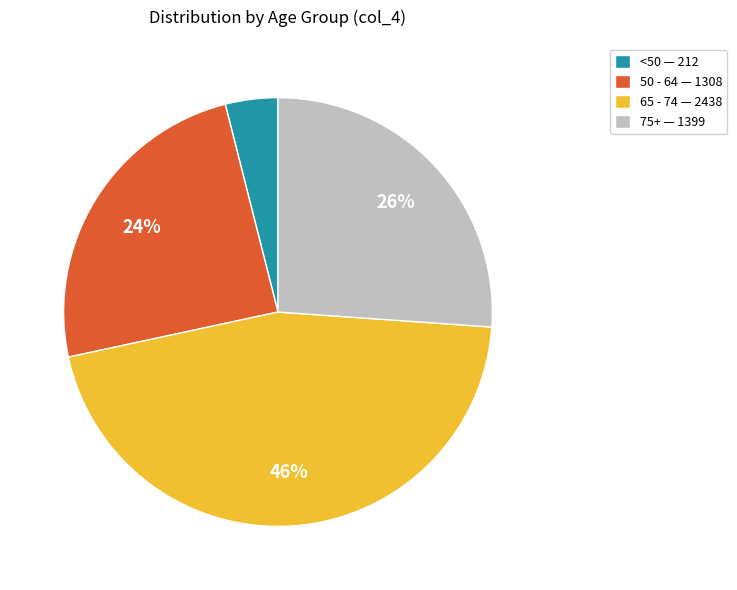

To the nearest percent, what is the difference between the largest and smallest slice percentages?

42%